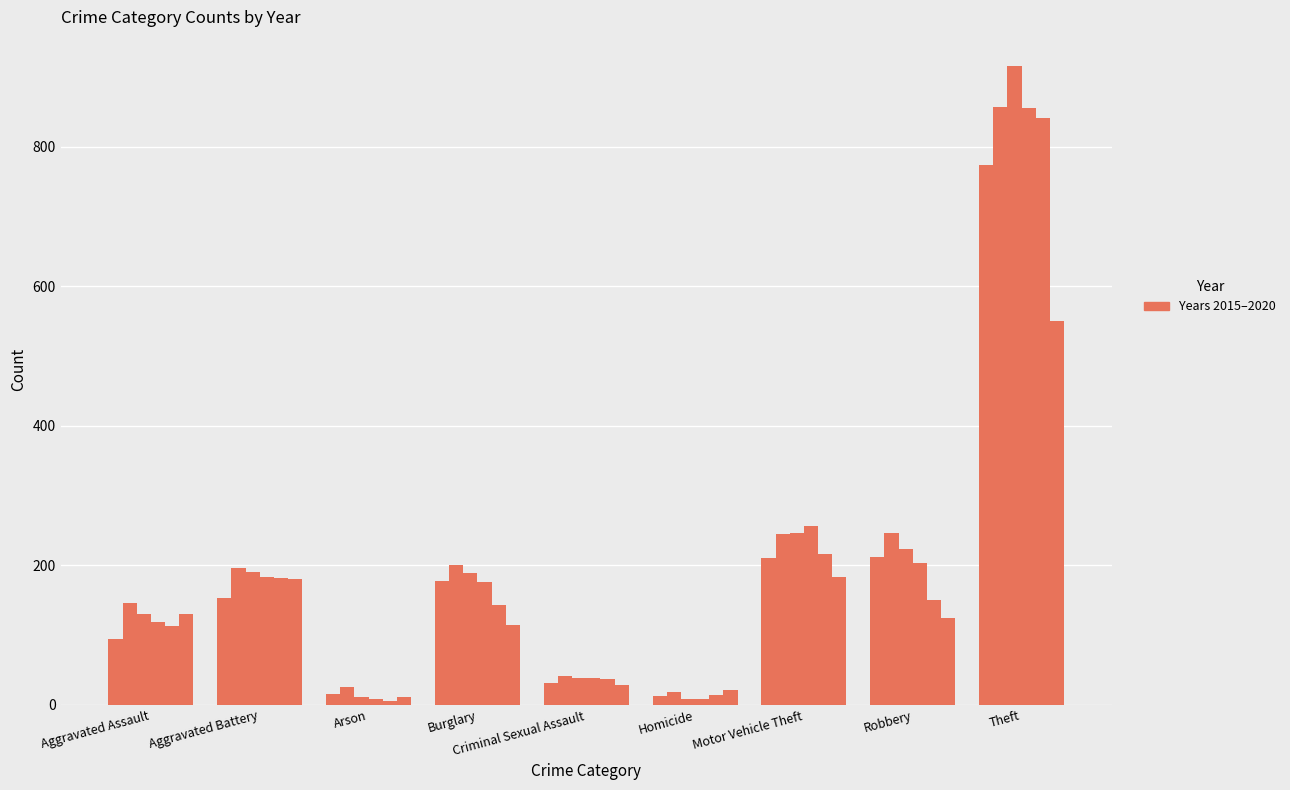

How many distinct data groups are displayed?

6